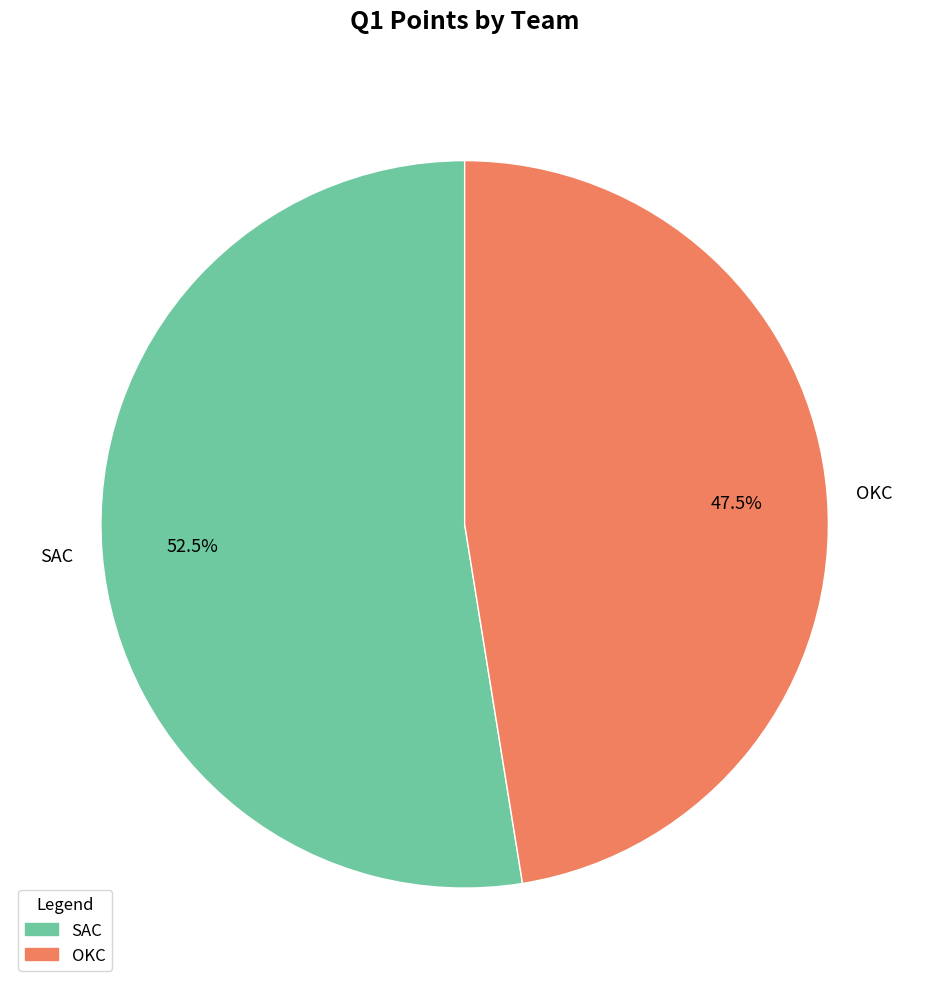

Is there a majority slice in this chart?

Yes